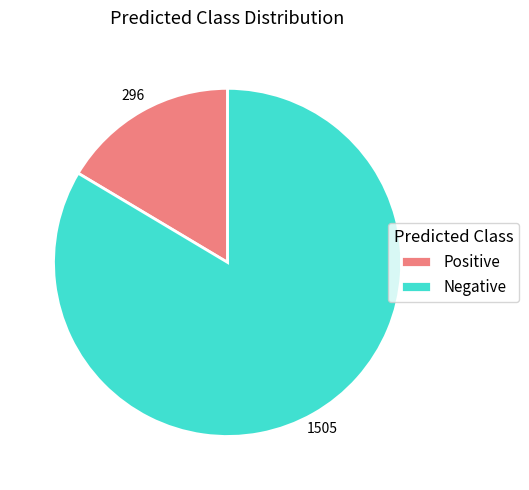

Rank the categories by value from lowest to highest.

Positive, Negative